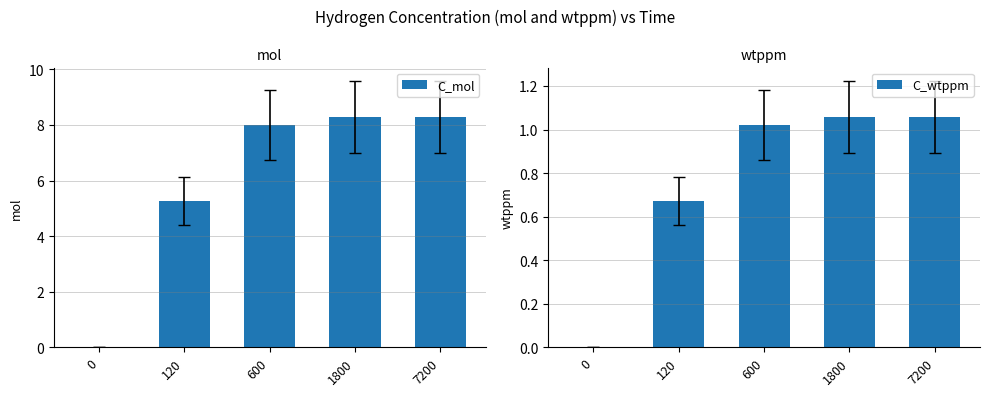

Which series changed the most between 120 and 1800?

C_mol